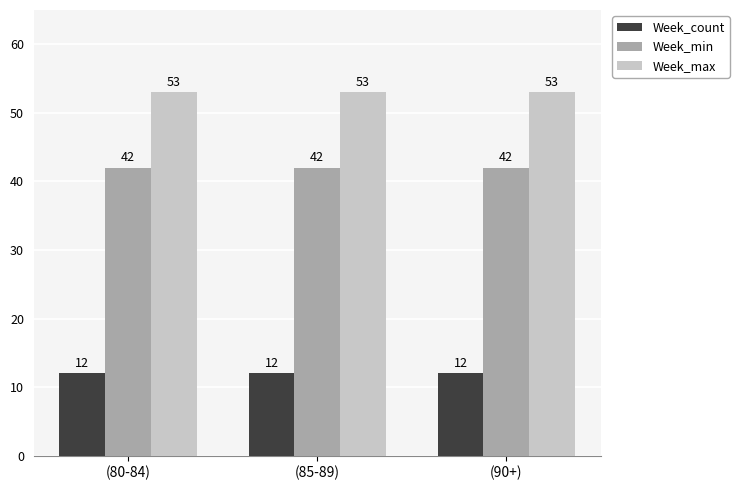

What position from the right is (85-89)?

2